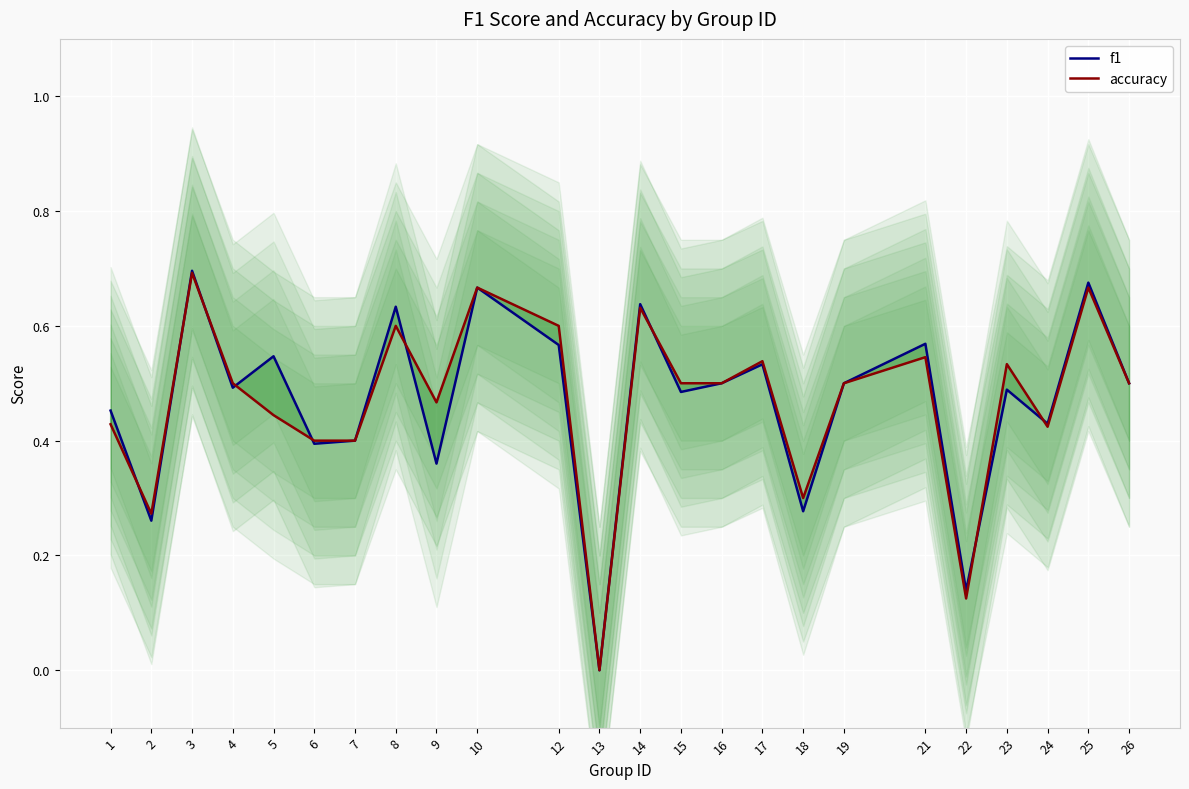

Reading right to left, extract all data points from this chart.

f1: 26=0.5	25=0.7	24=0.4	23=0.5	22=0.1	21=0.6	19=0.5	18=0.3	17=0.5	16=0.5	15=0.5	14=0.6	13=0.0	12=0.6	10=0.7	9=0.4	8=0.6	7=0.4	6=0.4	5=0.5	4=0.5	3=0.7	2=0.3	1=0.5
accuracy: 26=0.5	25=0.7	24=0.4	23=0.5	22=0.1	21=0.5	19=0.5	18=0.3	17=0.5	16=0.5	15=0.5	14=0.6	13=0.0	12=0.6	10=0.7	9=0.5	8=0.6	7=0.4	6=0.4	5=0.4	4=0.5	3=0.7	2=0.3	1=0.4